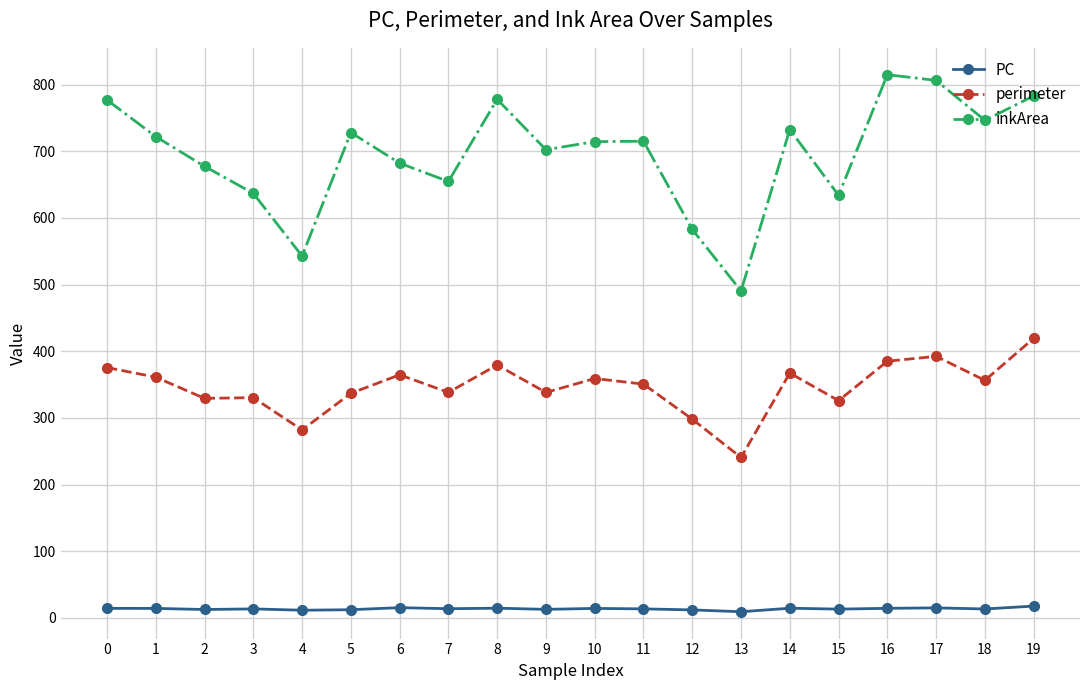

How many data points in PC are above 13?

14